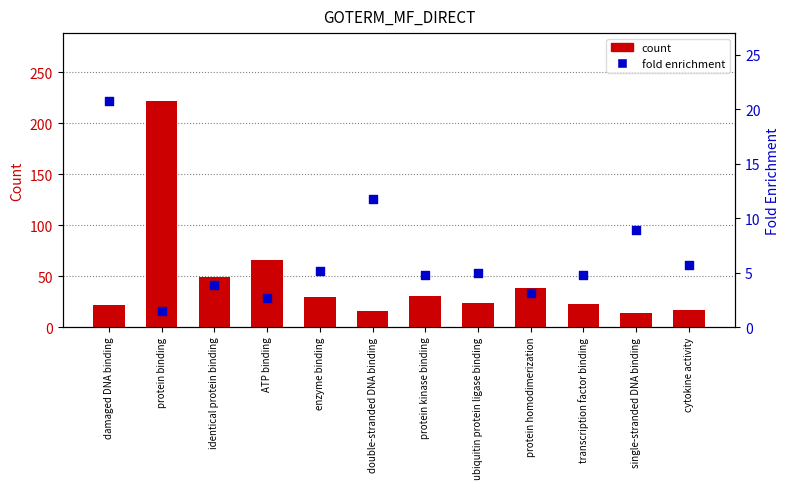

What is the total value across all series at protein kinase binding?

34.7